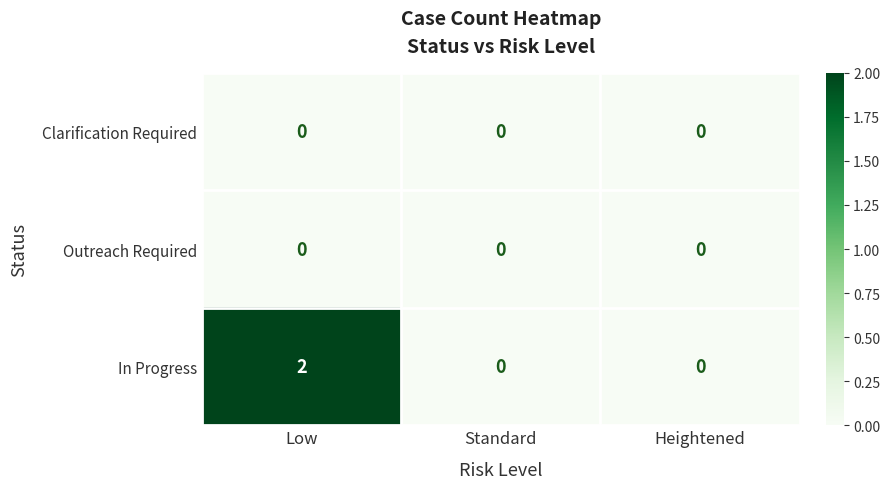

Reading left to right, extract all data points from this chart.

Clarification Required: 0	0	0
Outreach Required: 0	0	0
In Progress: 2	0	0